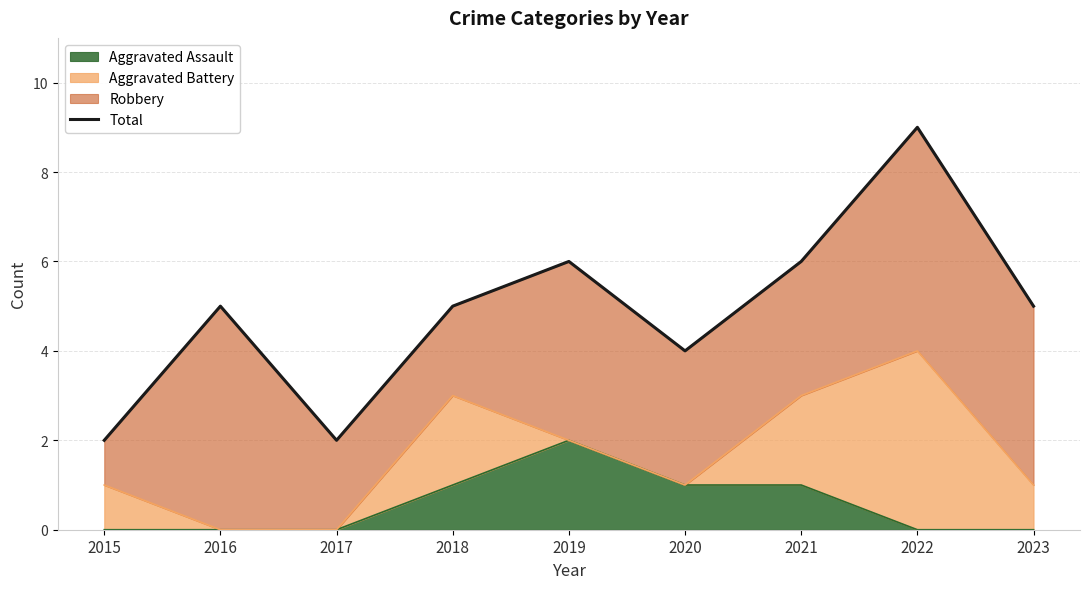

At which category does the data reach its first local valley?

2017